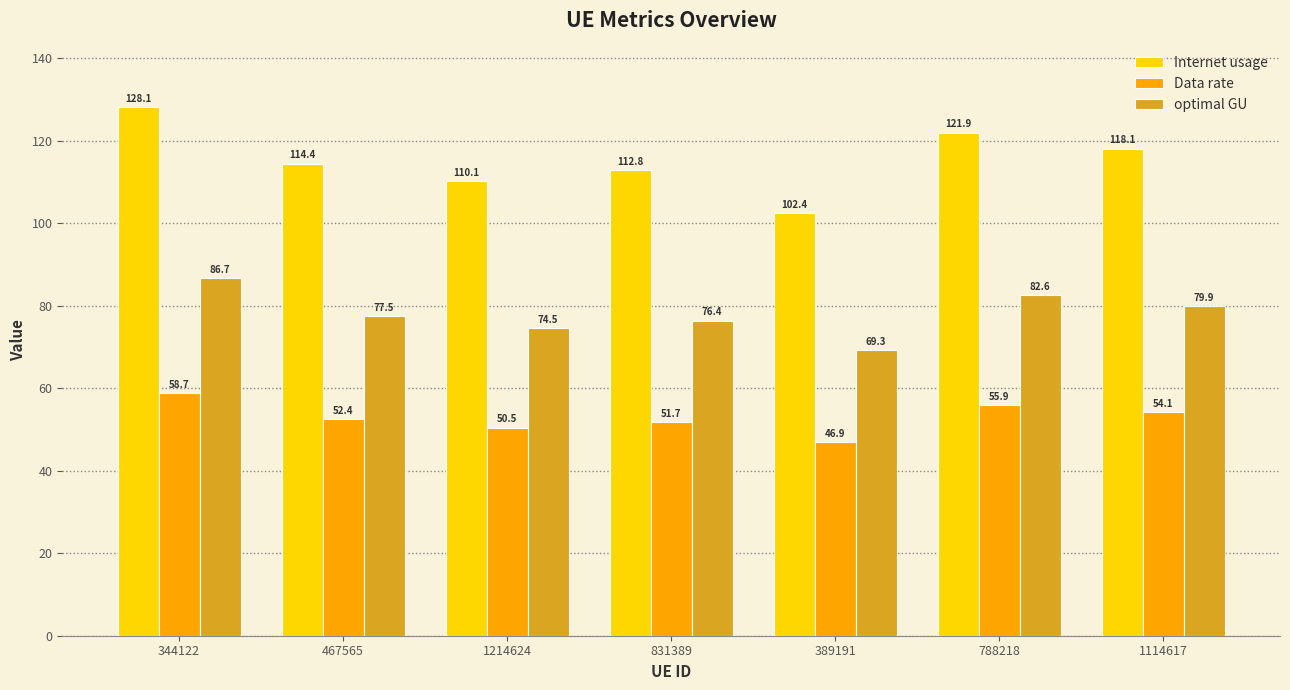

At how many categories does at least one series exceed 74?

7